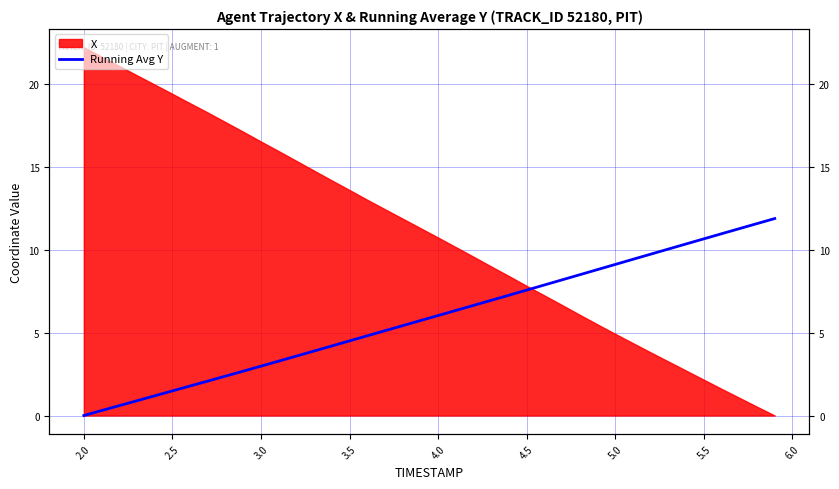

What is the sum of all values?

236.4